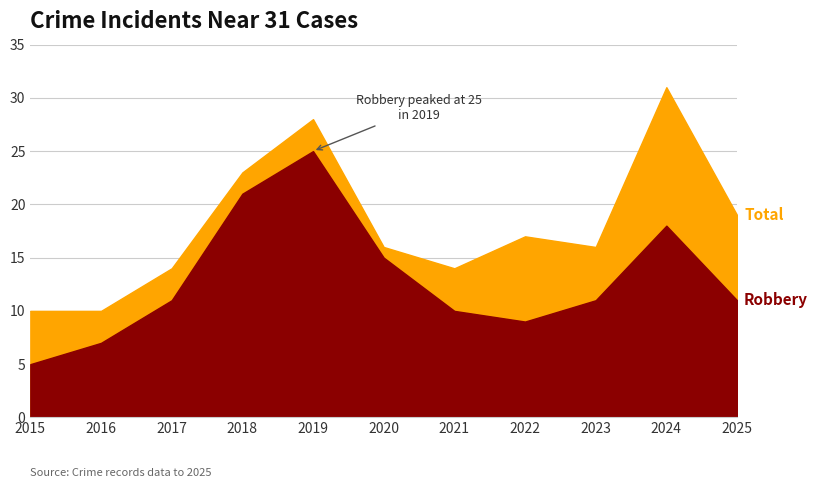

True or false: Robbery and Total cross at least once.

False